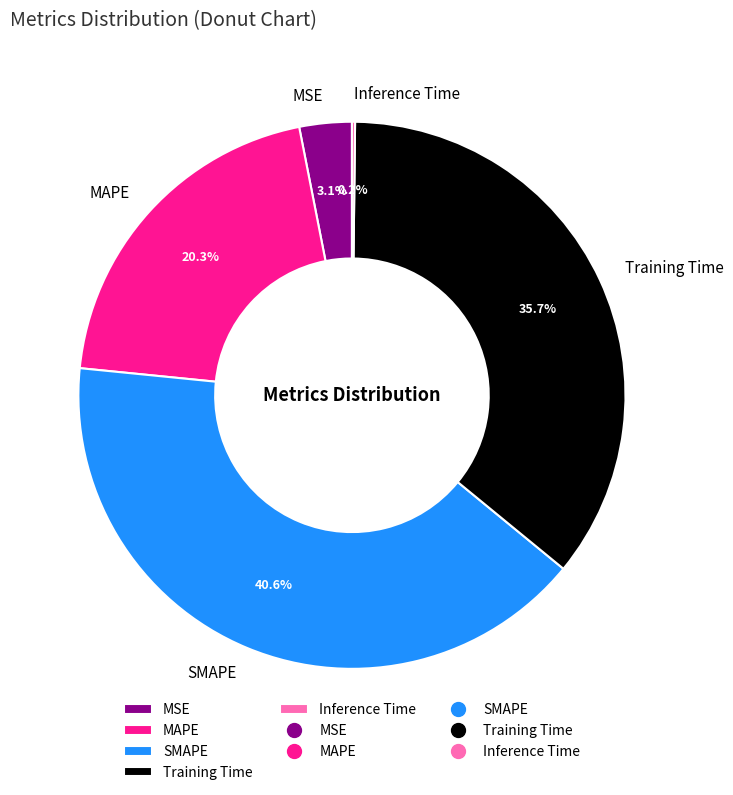

Which slice is the largest?

SMAPE